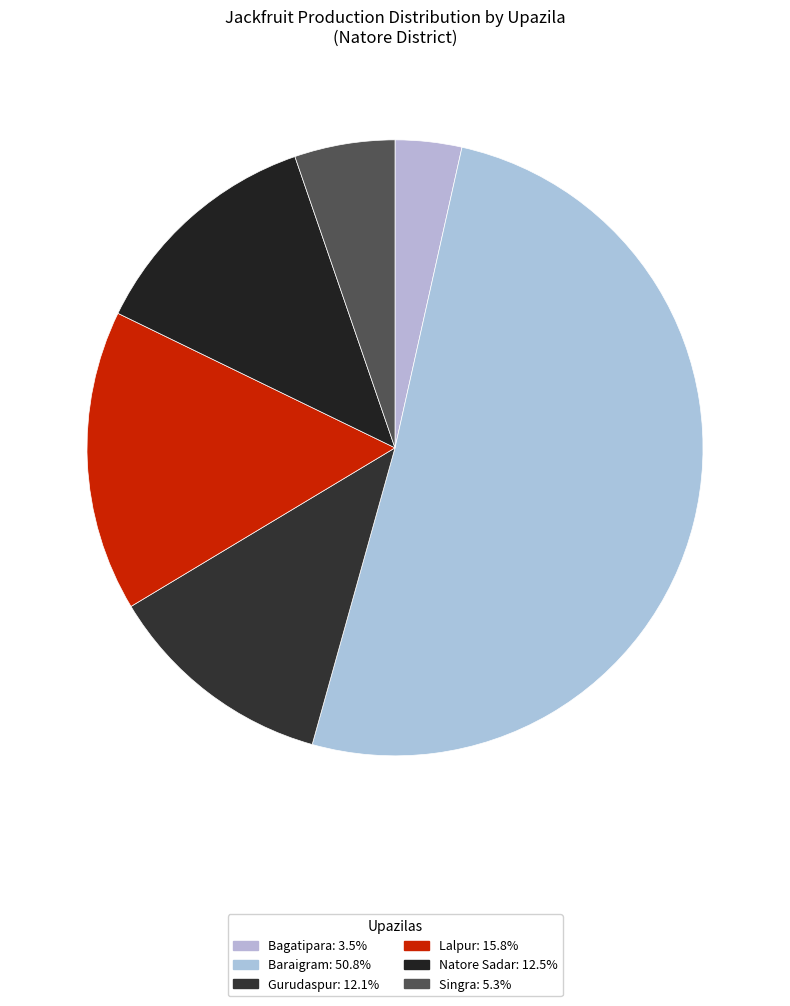

How many segments does this pie chart have?

6